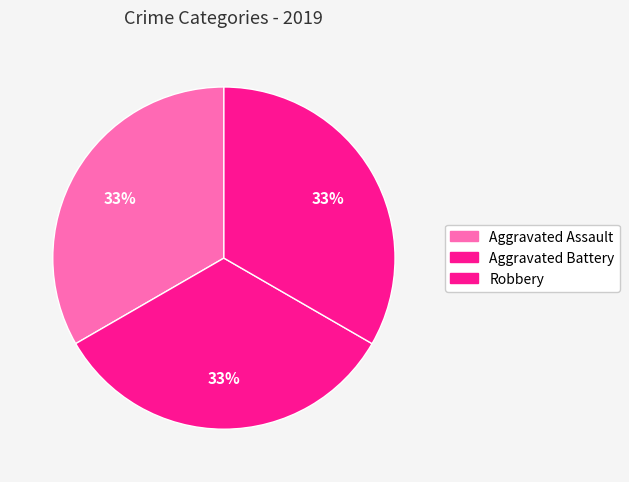

Count the number of slices in the pie.

3